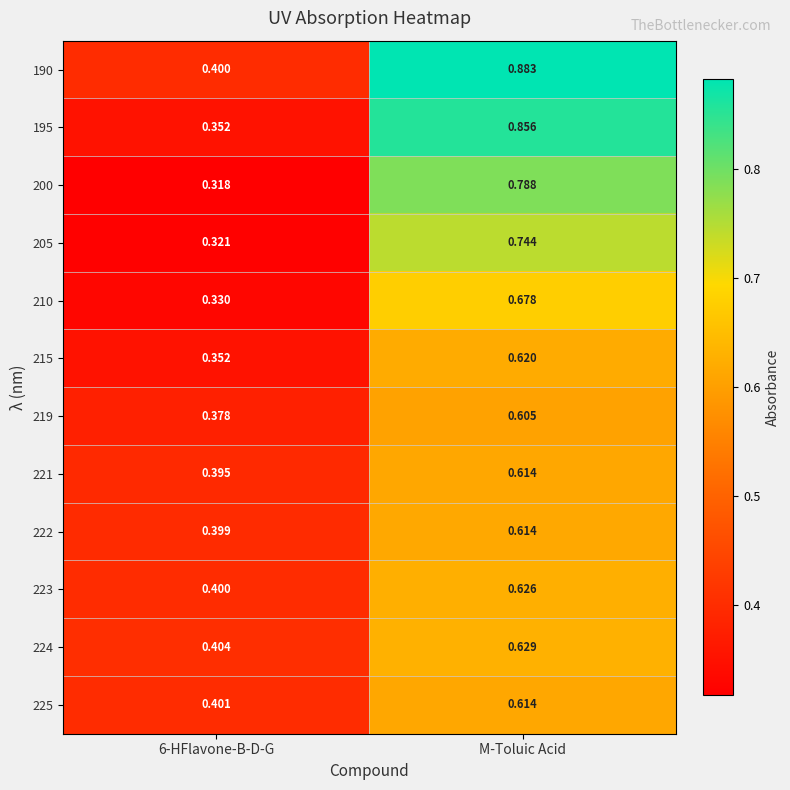

At which category is the sum across all series the highest?

M-Toluic Acid